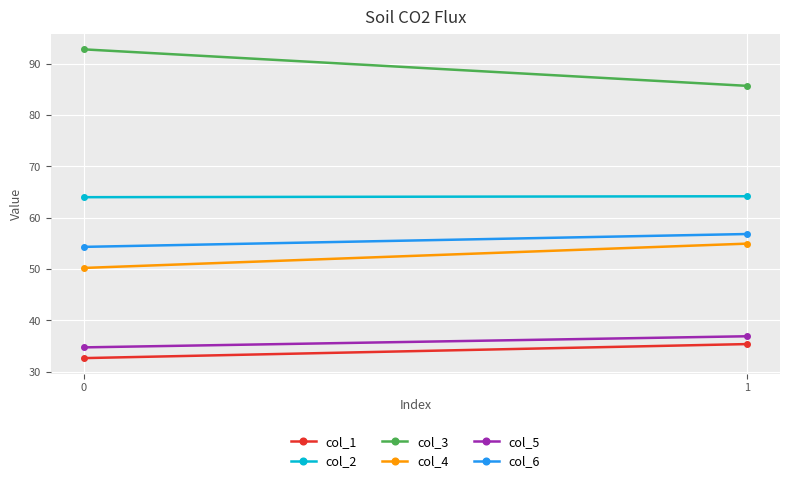

How many values in the col_5 series exceed 36?

1